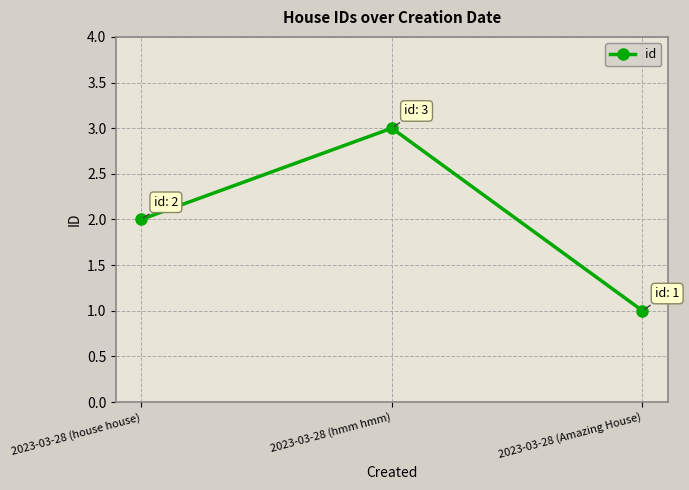

What is the minimum value shown in the chart?

1